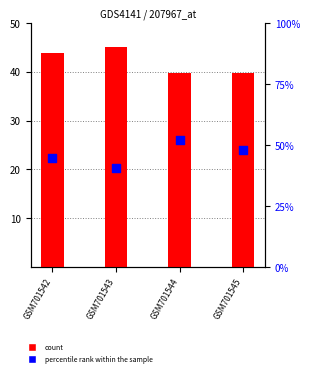

Which series has the largest total across all categories?

percentile rank within the sample